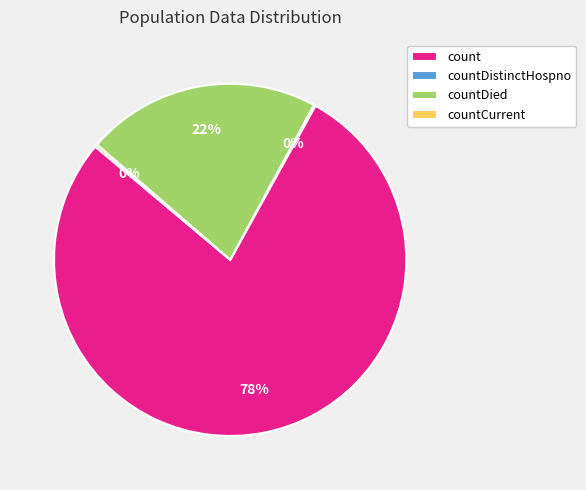

Which category has the biggest portion of the pie?

count